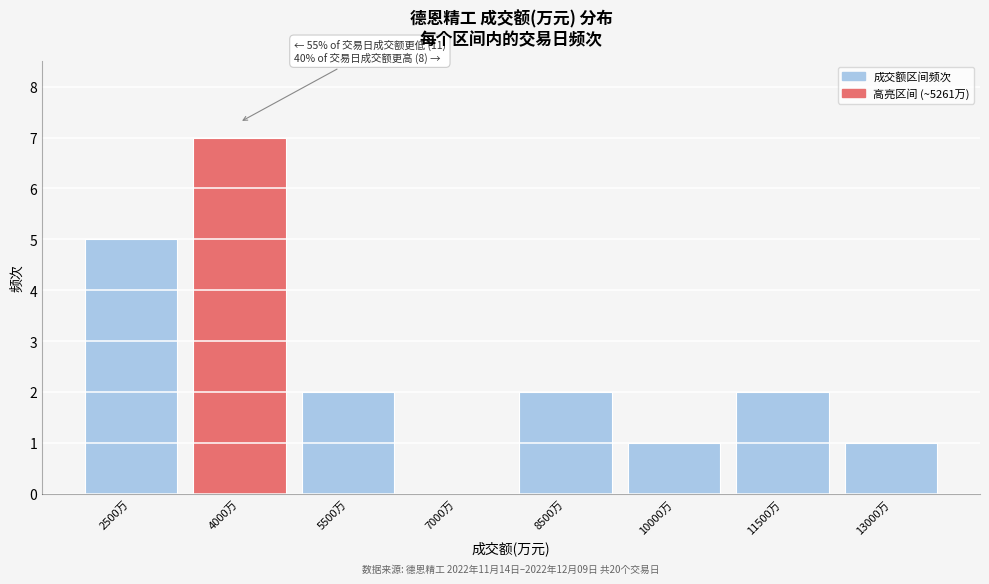

Reading left to right, what are all the values shown in this chart?

2500万=5	4000万=7	5500万=2	7000万=0	8500万=2	10000万=1	11500万=2	13000万=1